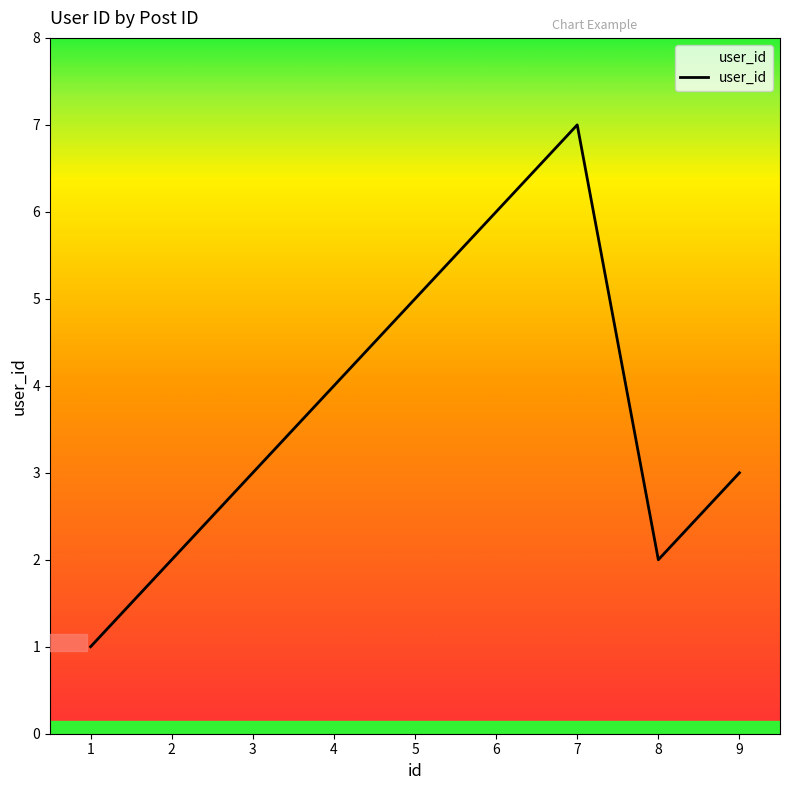

How many series are shown in this chart?

1